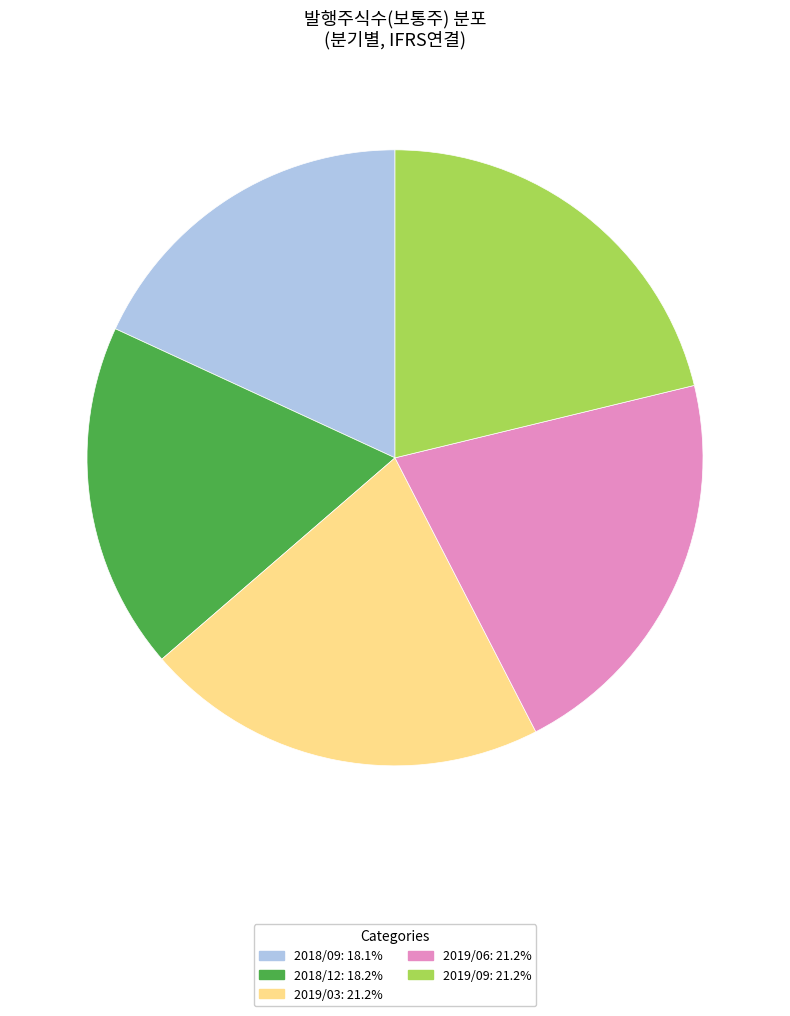

Does 2018/09 represent more than half of the total?

No